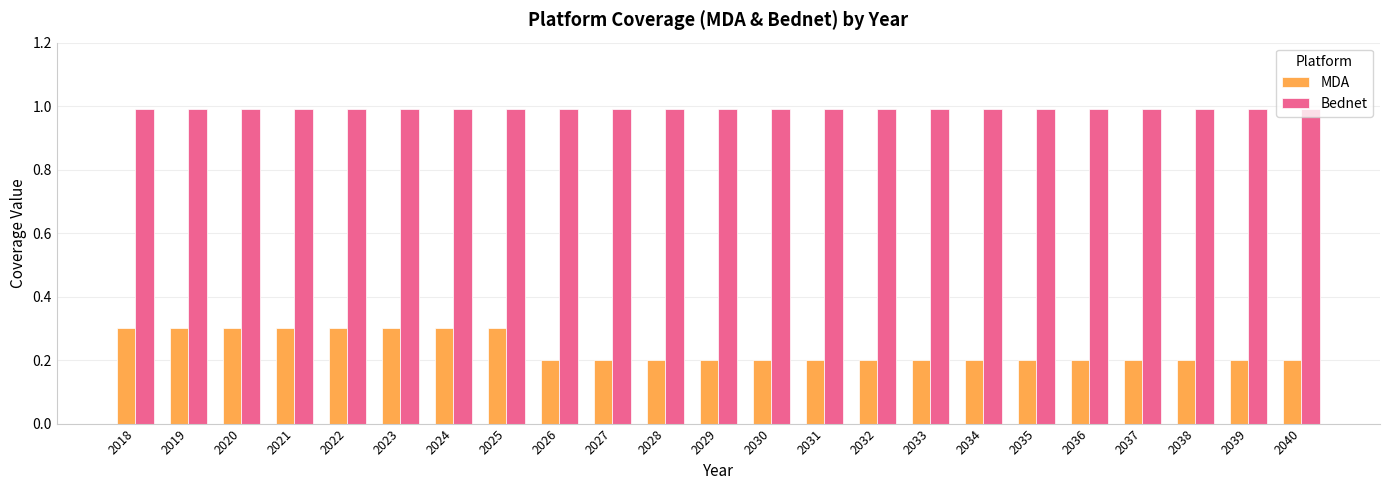

How many bars are there in total?

46